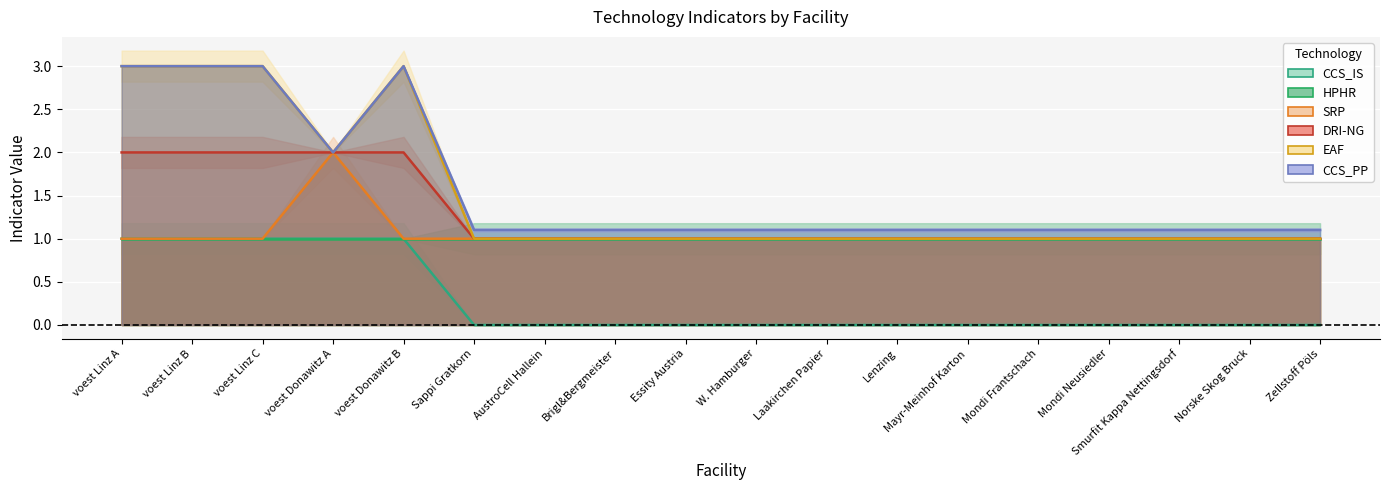

Reading right to left, what are all the values shown in this chart?

CCS_IS: Zellstoff Pöls=0.0	Norske Skog Bruck=0.0	Smurfit Kappa Nettingsdorf=0.0	Mondi Neusiedler=0.0	Mondi Frantschach=0.0	Mayr-Meinhof Karton=0.0	Lenzing=0.0	Laakirchen Papier=0.0	W. Hamburger=0.0	Essity Austria=0.0	Brigl&Bergmeister=0.0	AustroCell Hallein=0.0	Sappi Gratkorn=0.0	voest Donawitz B=1.0	voest Donawitz A=1.0	voest Linz C=1.0	voest Linz B=1.0	voest Linz A=1.0
HPHR: Zellstoff Pöls=1.0	Norske Skog Bruck=1.0	Smurfit Kappa Nettingsdorf=1.0	Mondi Neusiedler=1.0	Mondi Frantschach=1.0	Mayr-Meinhof Karton=1.0	Lenzing=1.0	Laakirchen Papier=1.0	W. Hamburger=1.0	Essity Austria=1.0	Brigl&Bergmeister=1.0	AustroCell Hallein=1.0	Sappi Gratkorn=1.0	voest Donawitz B=2.0	voest Donawitz A=2.0	voest Linz C=2.0	voest Linz B=2.0	voest Linz A=2.0
SRP: Zellstoff Pöls=1.0	Norske Skog Bruck=1.0	Smurfit Kappa Nettingsdorf=1.0	Mondi Neusiedler=1.0	Mondi Frantschach=1.0	Mayr-Meinhof Karton=1.0	Lenzing=1.0	Laakirchen Papier=1.0	W. Hamburger=1.0	Essity Austria=1.0	Brigl&Bergmeister=1.0	AustroCell Hallein=1.0	Sappi Gratkorn=1.0	voest Donawitz B=1.0	voest Donawitz A=2.0	voest Linz C=1.0	voest Linz B=1.0	voest Linz A=1.0